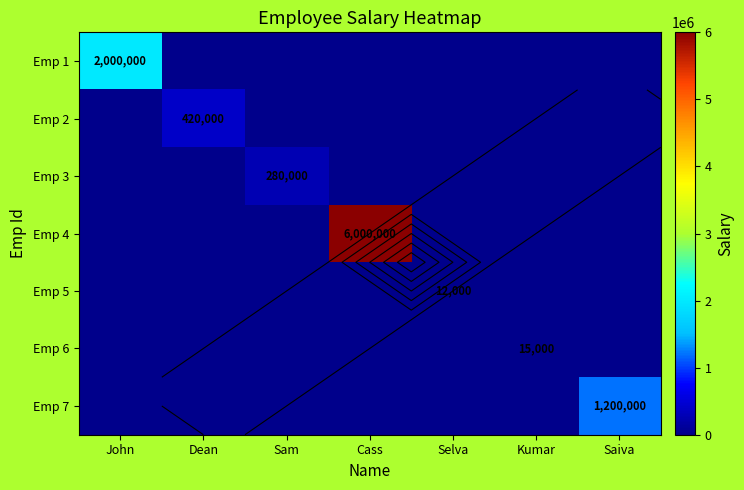

What is the greatest value displayed?

6000000